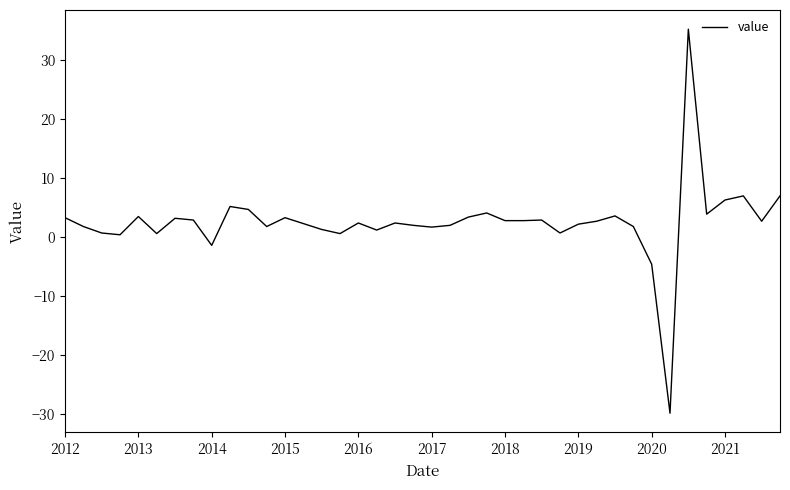

What is the difference between the maximum and minimum values?

65.2